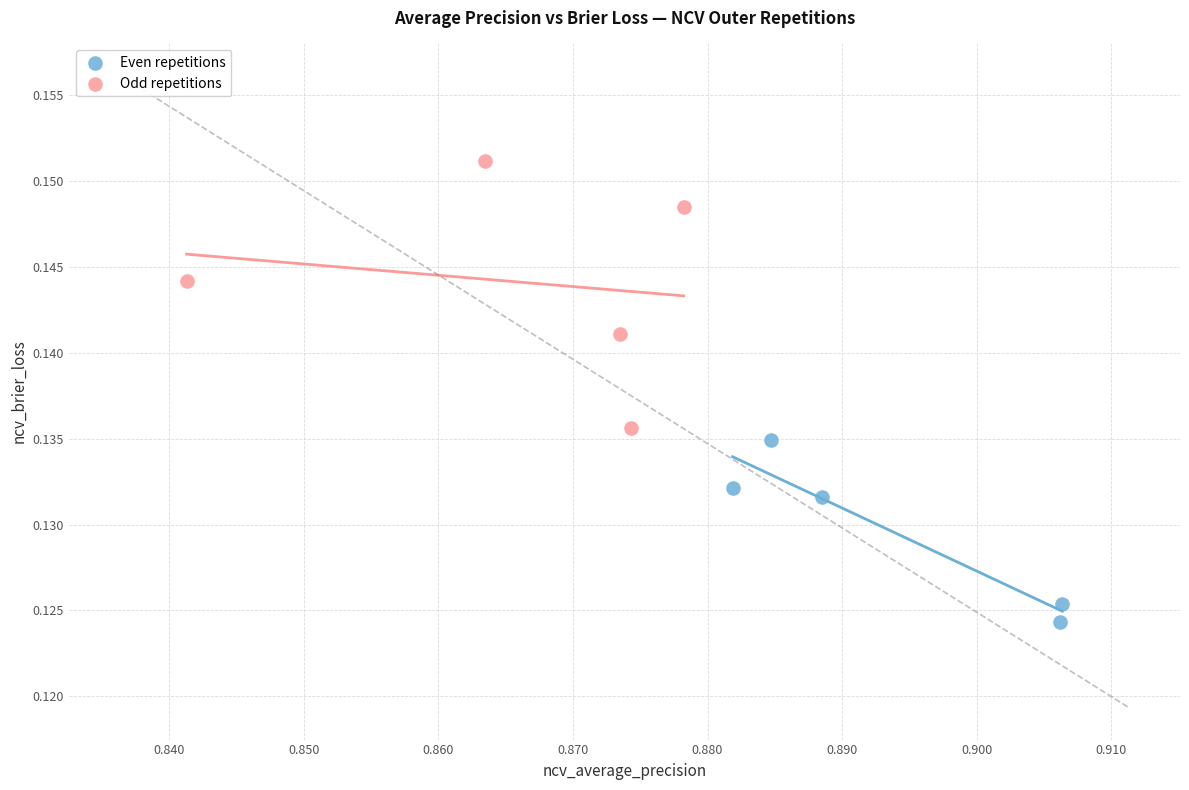

What are all the series names shown in the legend?

Even repetitions, Odd repetitions